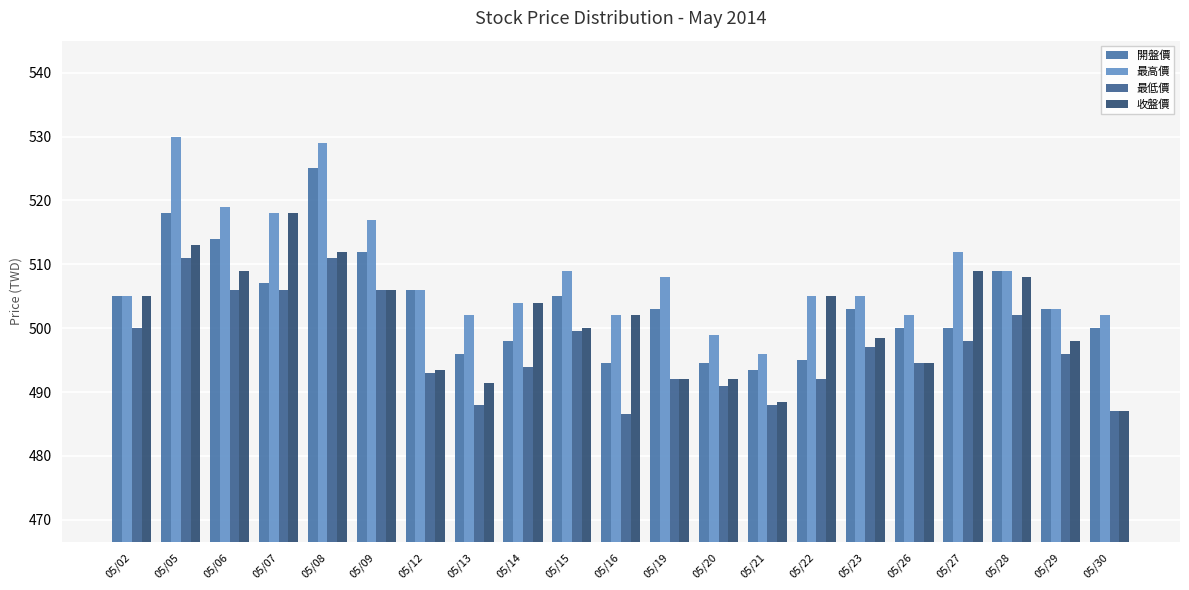

The value of 最低價 at 05/29 is 870.0. True or false?

False